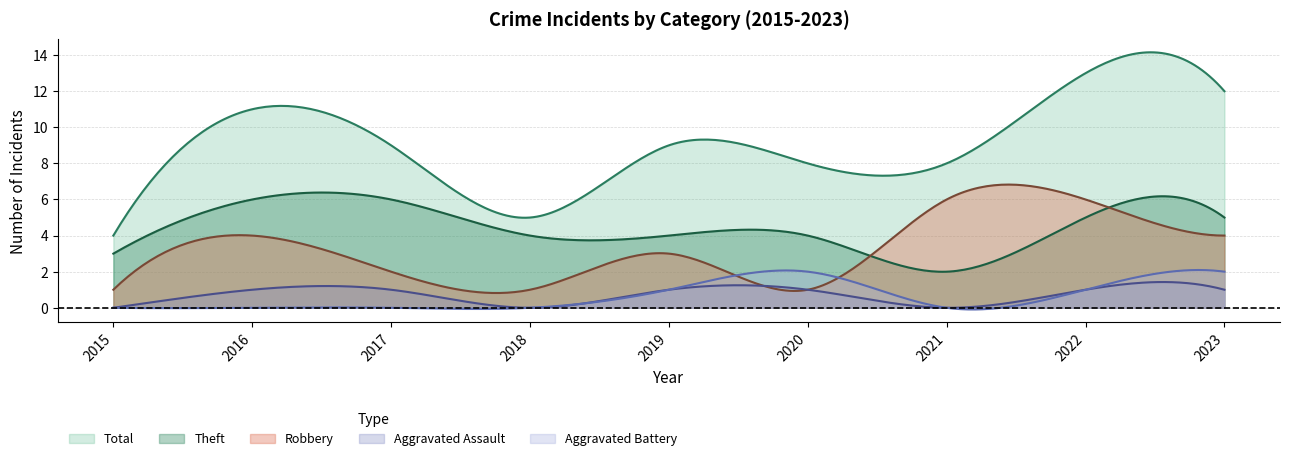

What is the difference between the maximum and minimum values in the Aggravated Battery series?

2.2